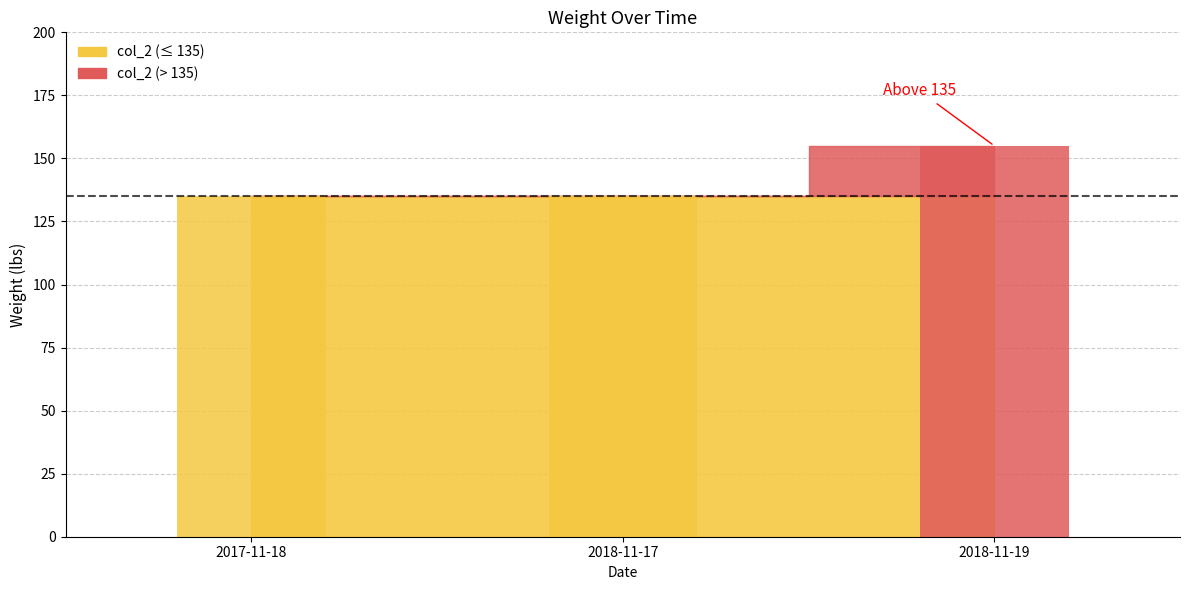

True or false: the data shows 279 at 2018-11-19.

False